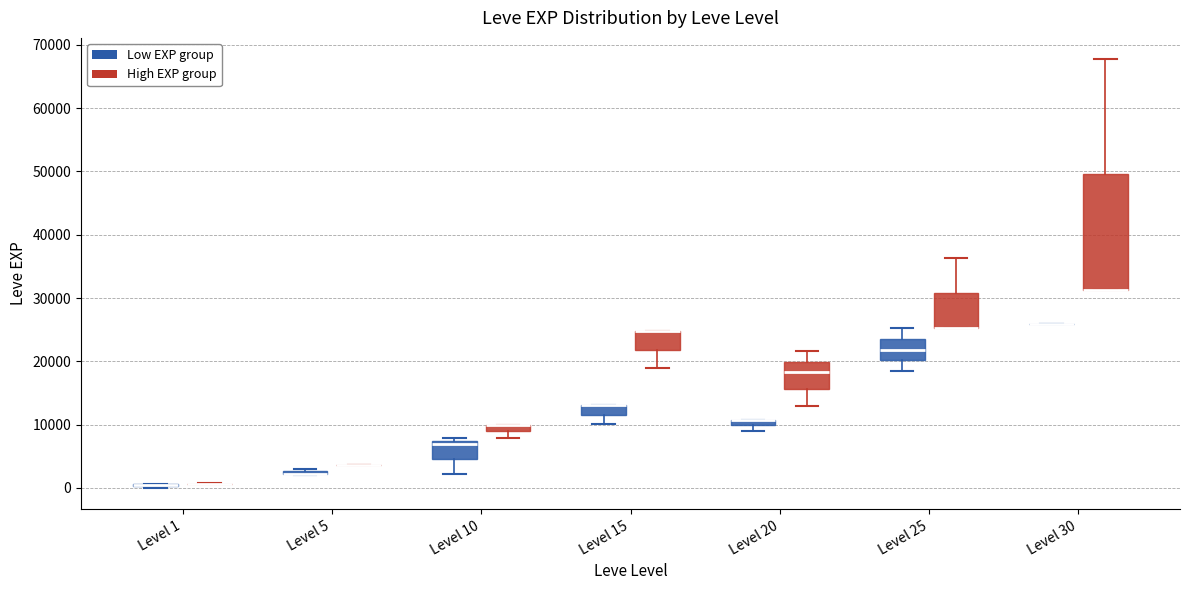

Where is the lower edge of the box for Level 5 (Low EXP group) on the y-axis? The values are not printed on the chart, so give them approximately, as read against the axis.

2000